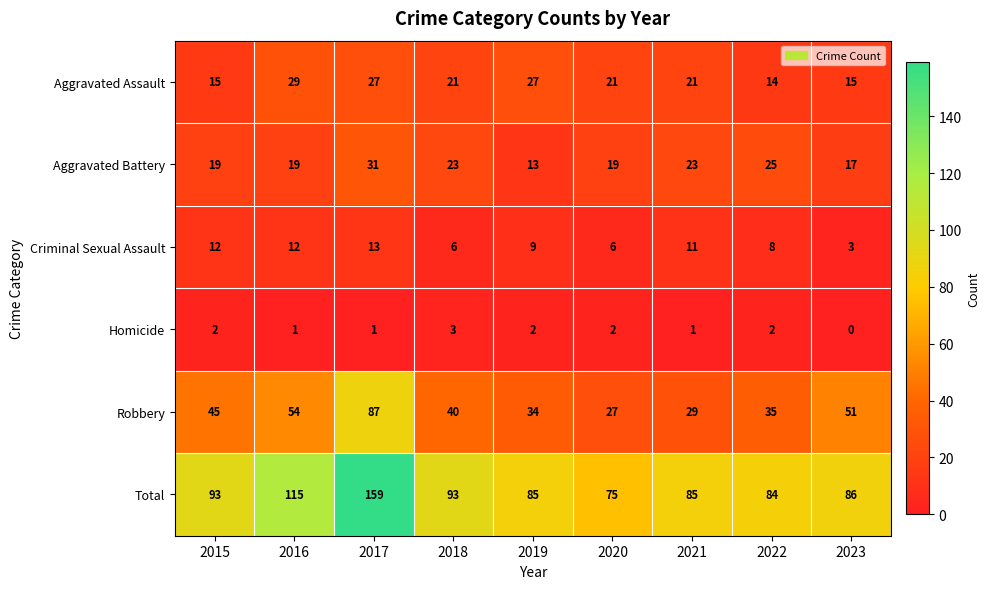

The value of Criminal Sexual Assault at 2016 is 17. True or false?

False